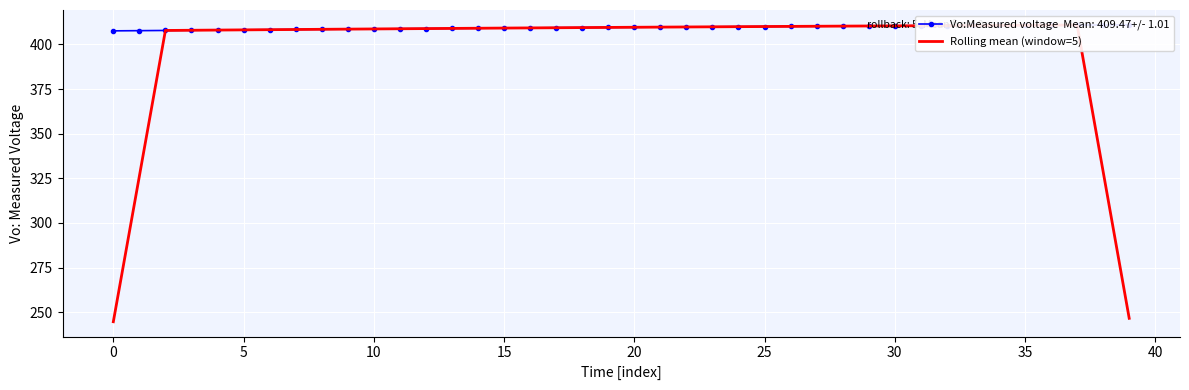

What is the sum of all values?

15887.6